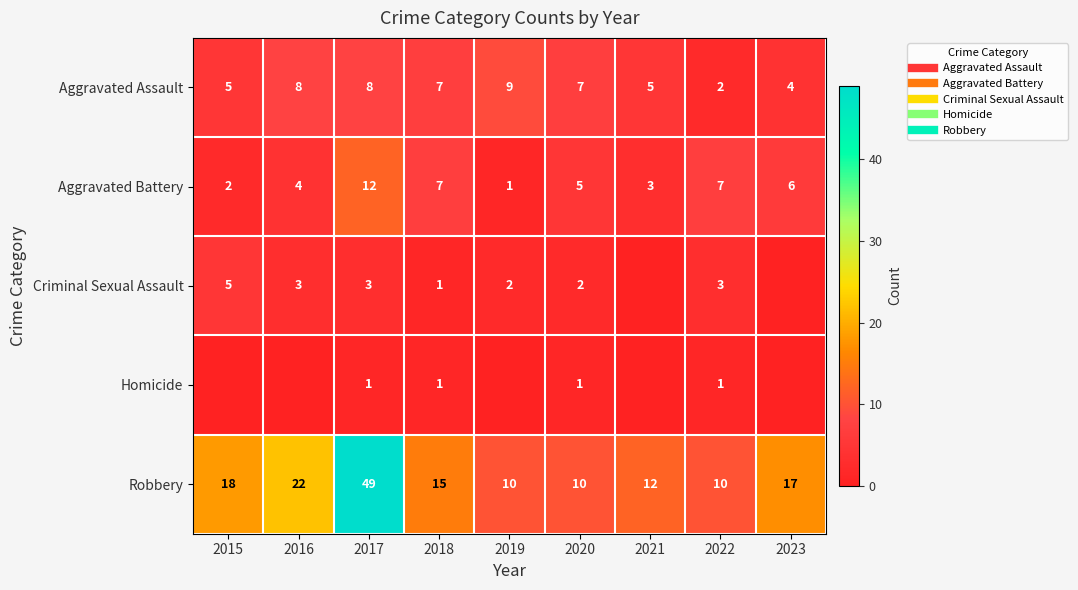

At which label does Aggravated Assault reach its peak?

2019